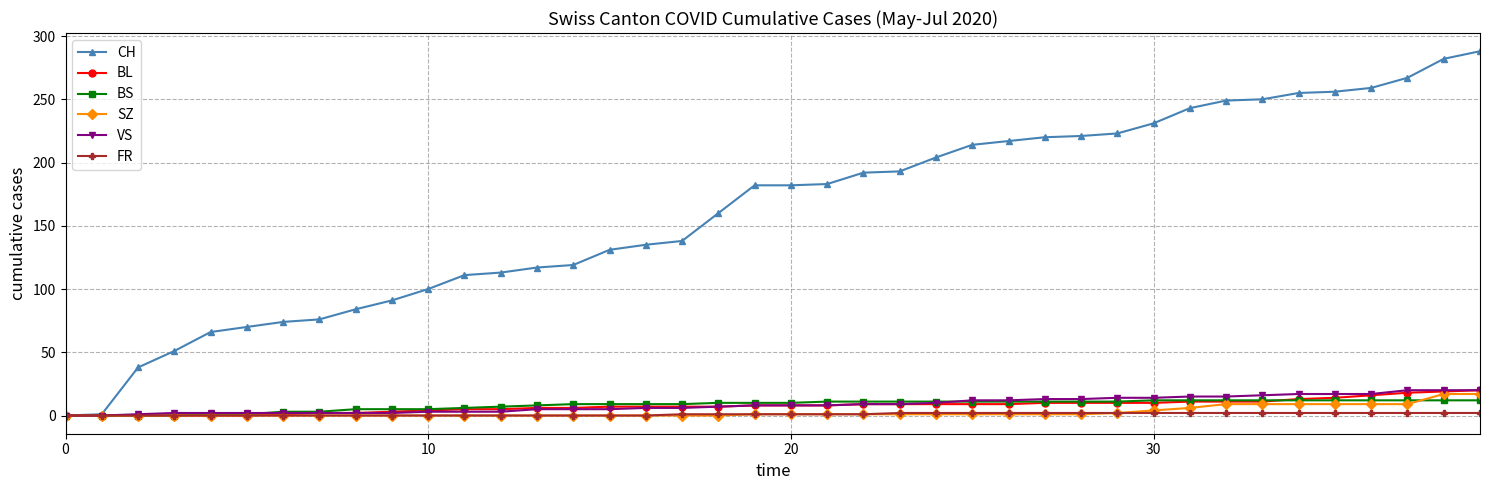

Which series has the largest range (max minus min)?

CH